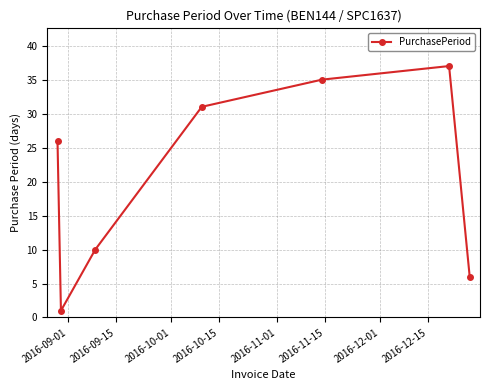

What is the sum of all values?

146